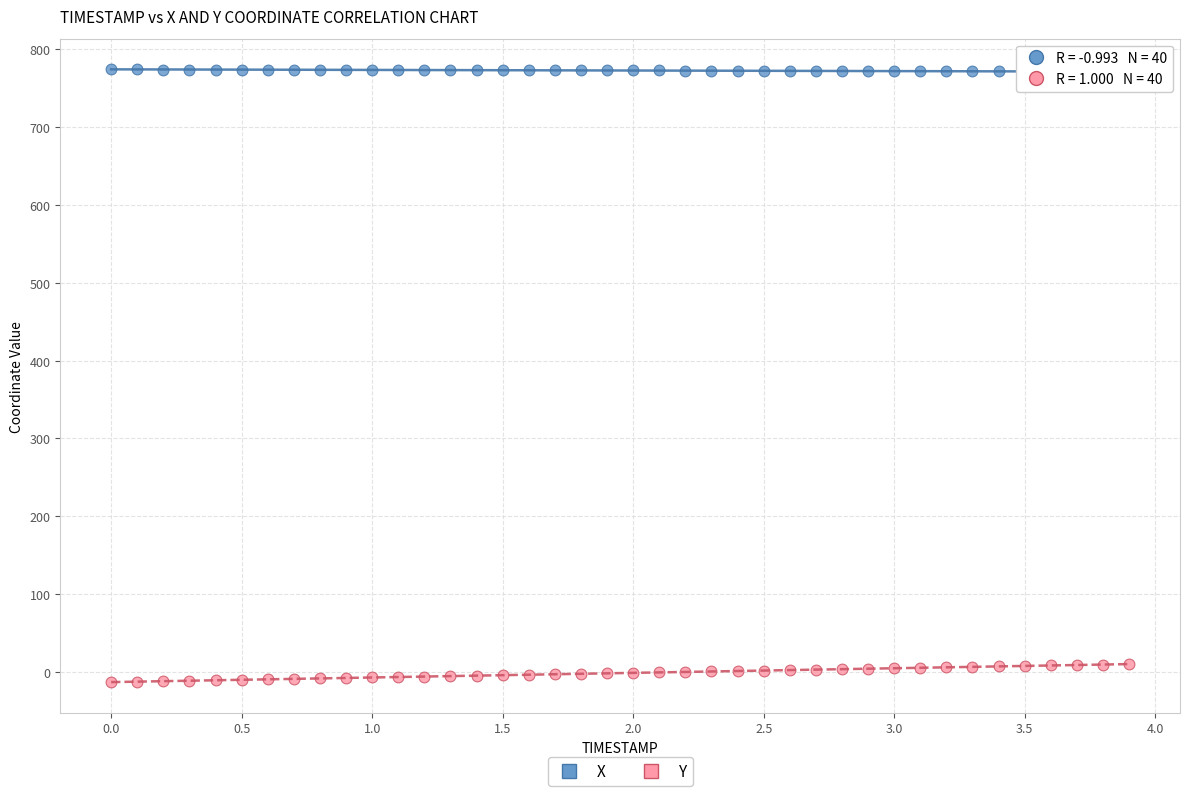

Which series reaches the minimum Y coordinate?

Y